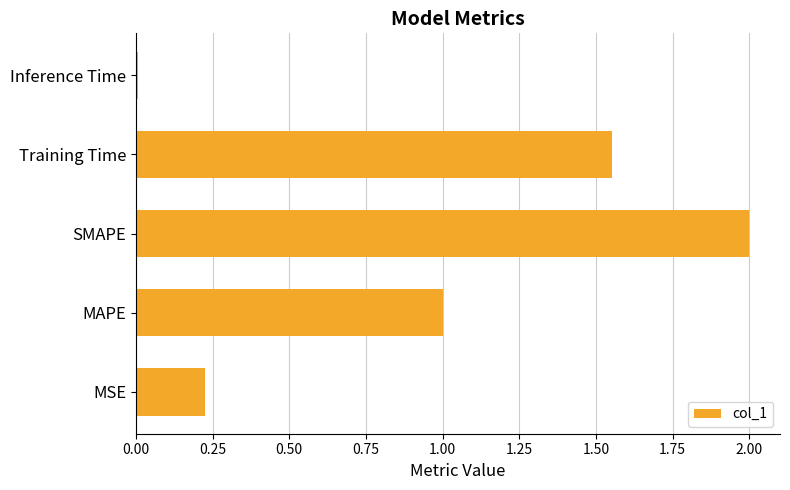

Are the bars horizontal?

Yes